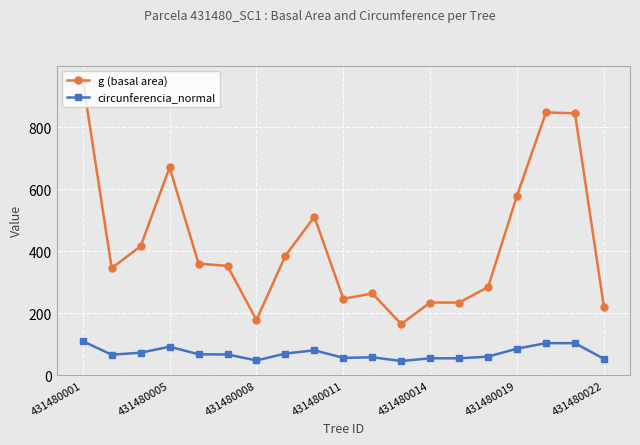

What is the maximum value for circunferencia_normal?

109.5